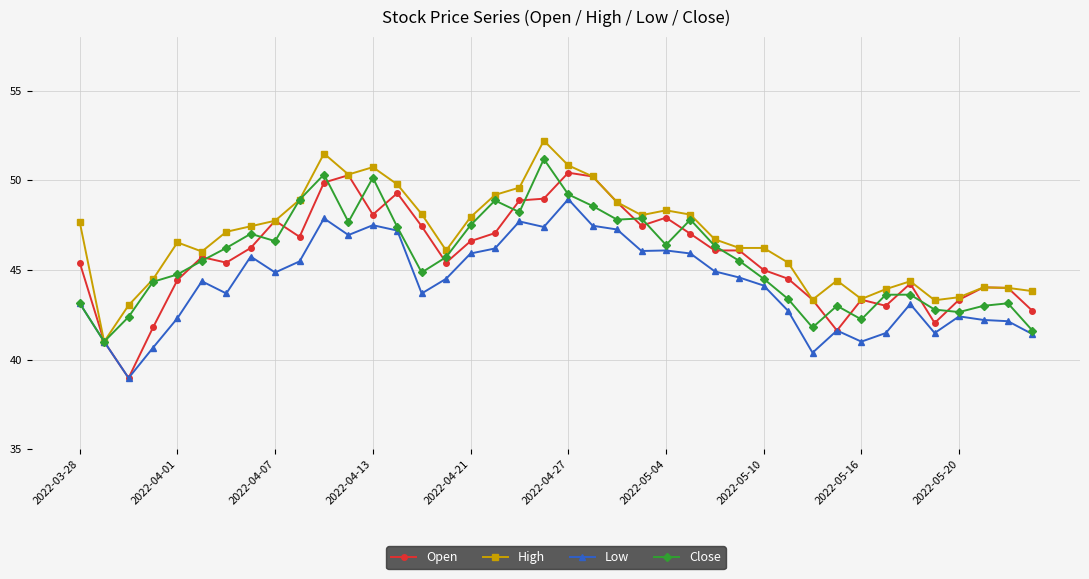

Which series has the largest total across all categories?

High